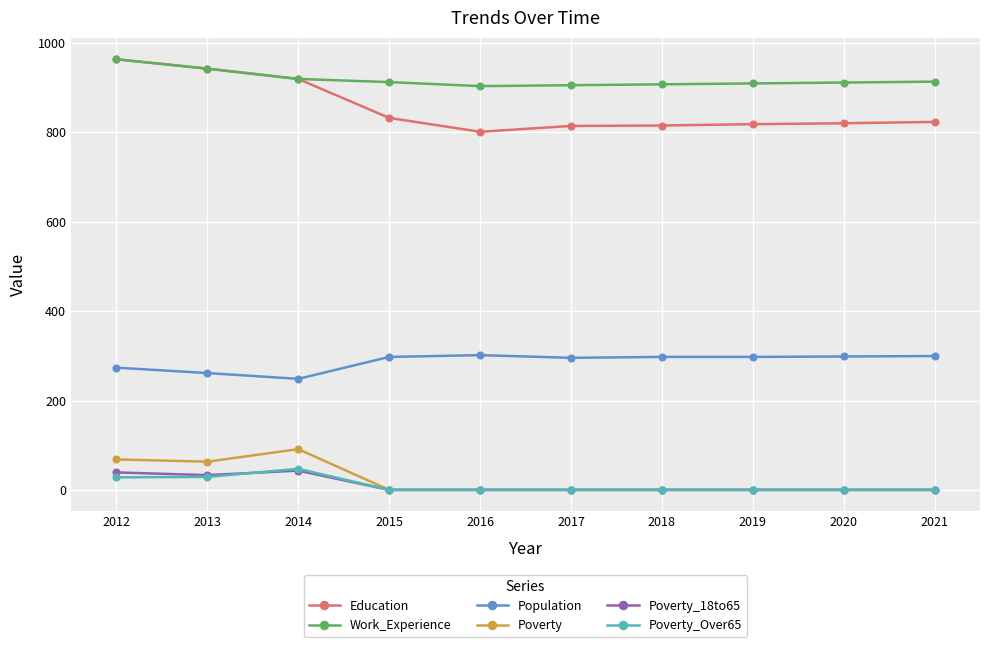

How many Poverty_18to65 values are between 1 and 34?

8